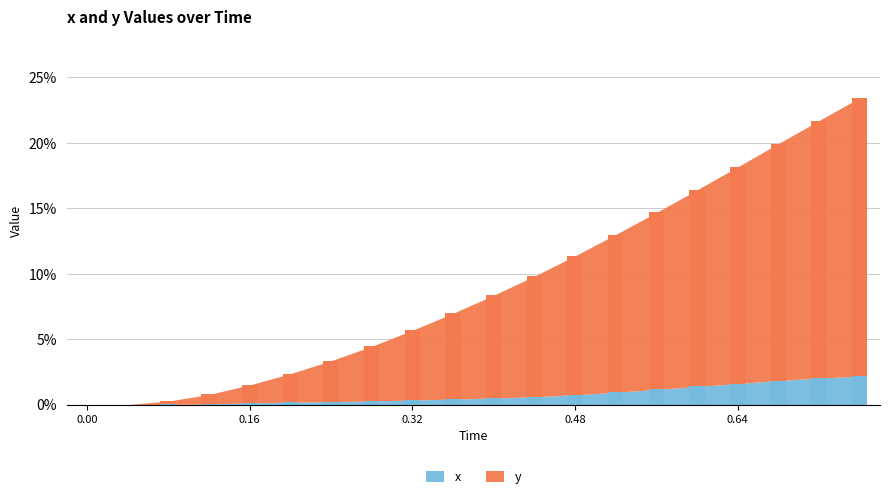

What position from the right is 0.28?

13